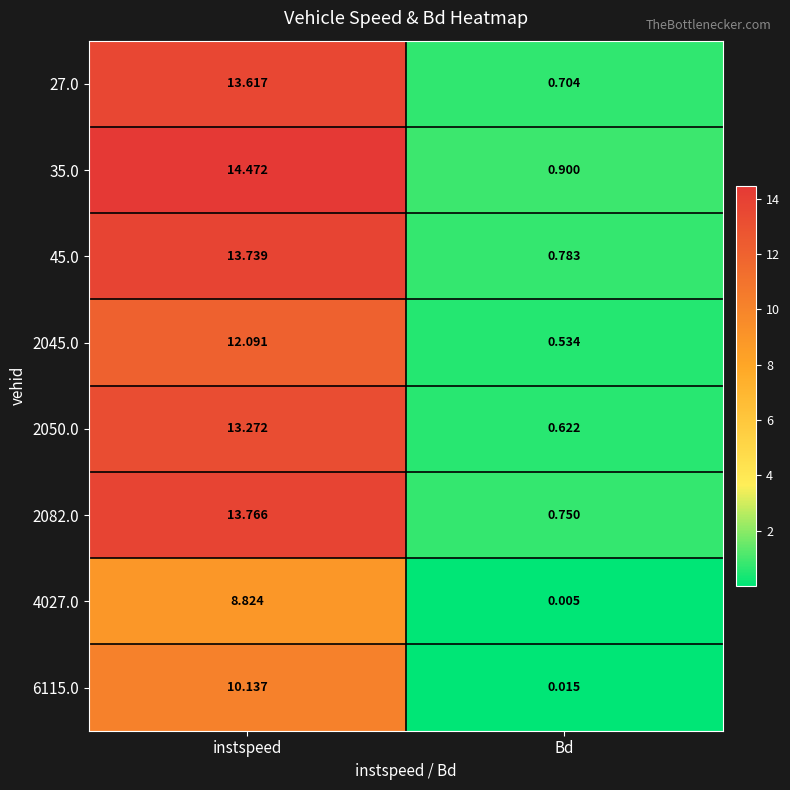

At which label does 27.0 first exceed 13?

instspeed